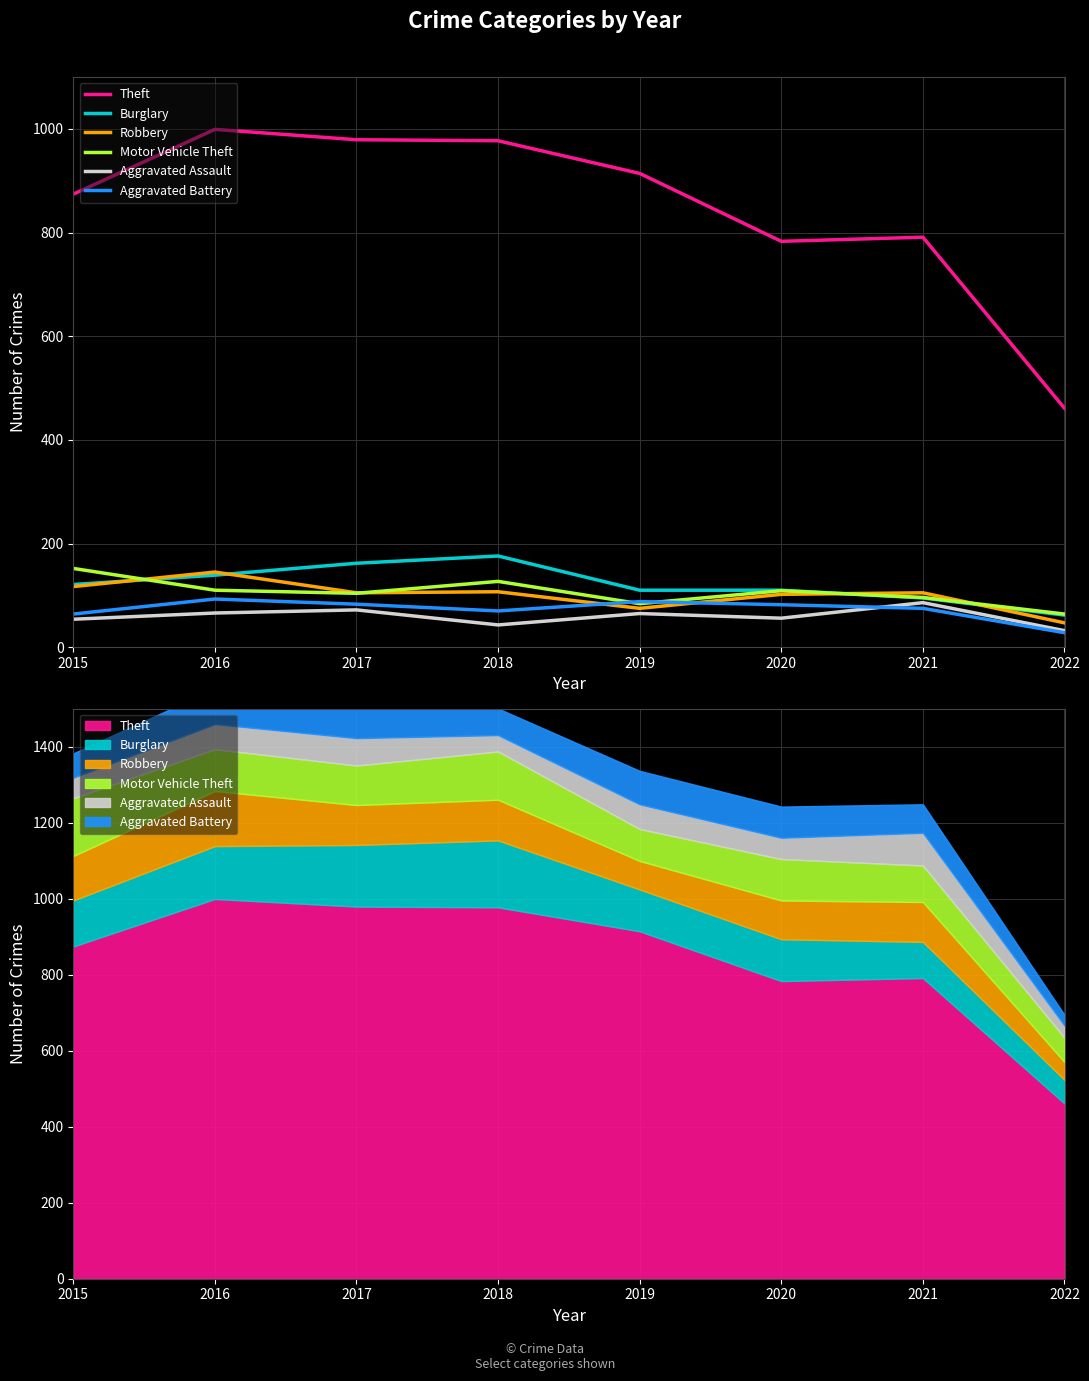

What is the difference between the highest and lowest values at 2022?

433